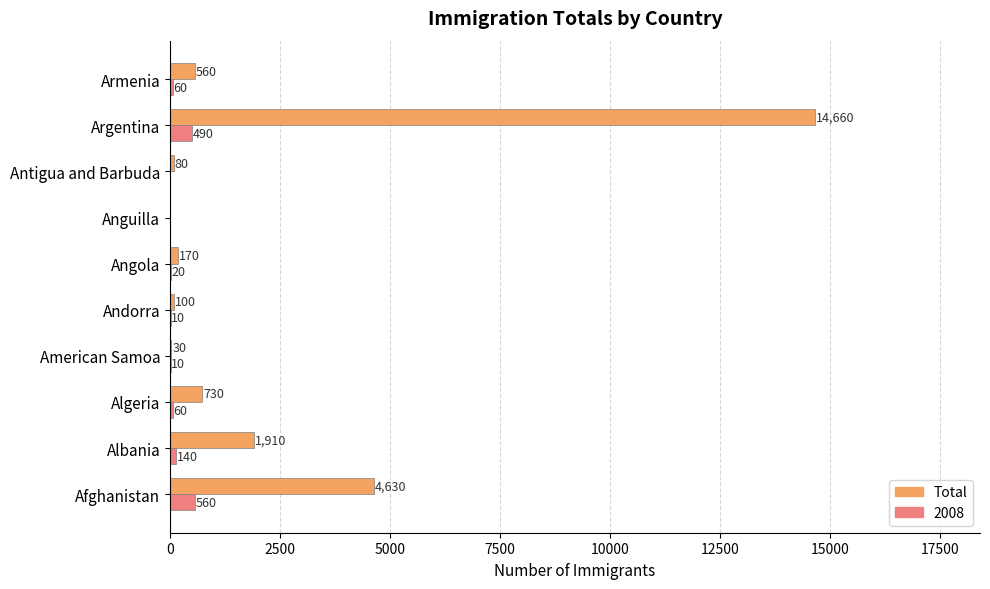

Where is Total nearest to the value 7330?

Afghanistan